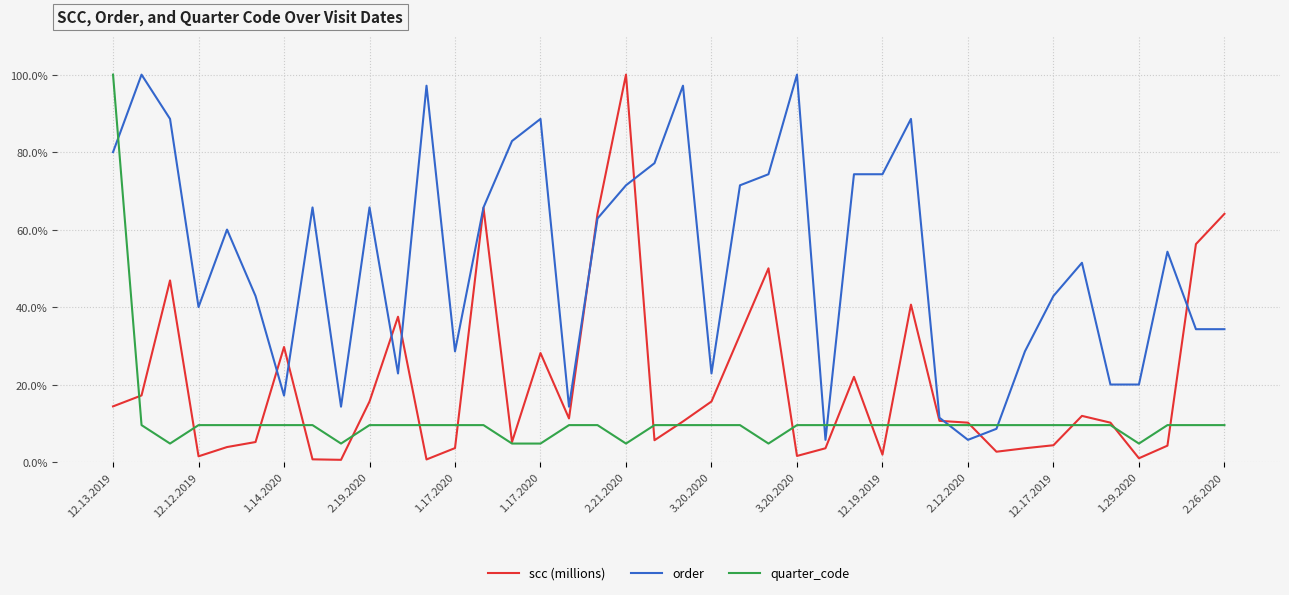

What is the maximum value for order?

100.0